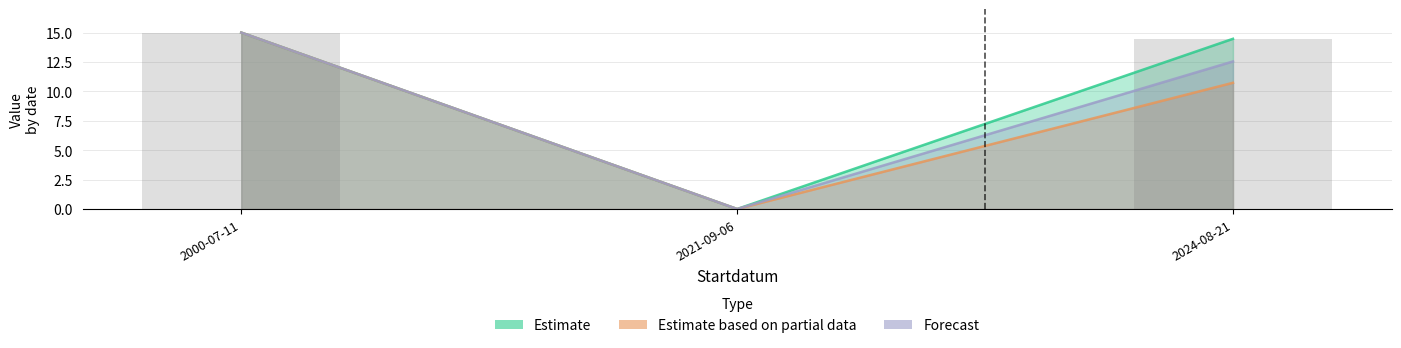

Where does the Estimate based on partial data series first go above 10?

2000-07-11